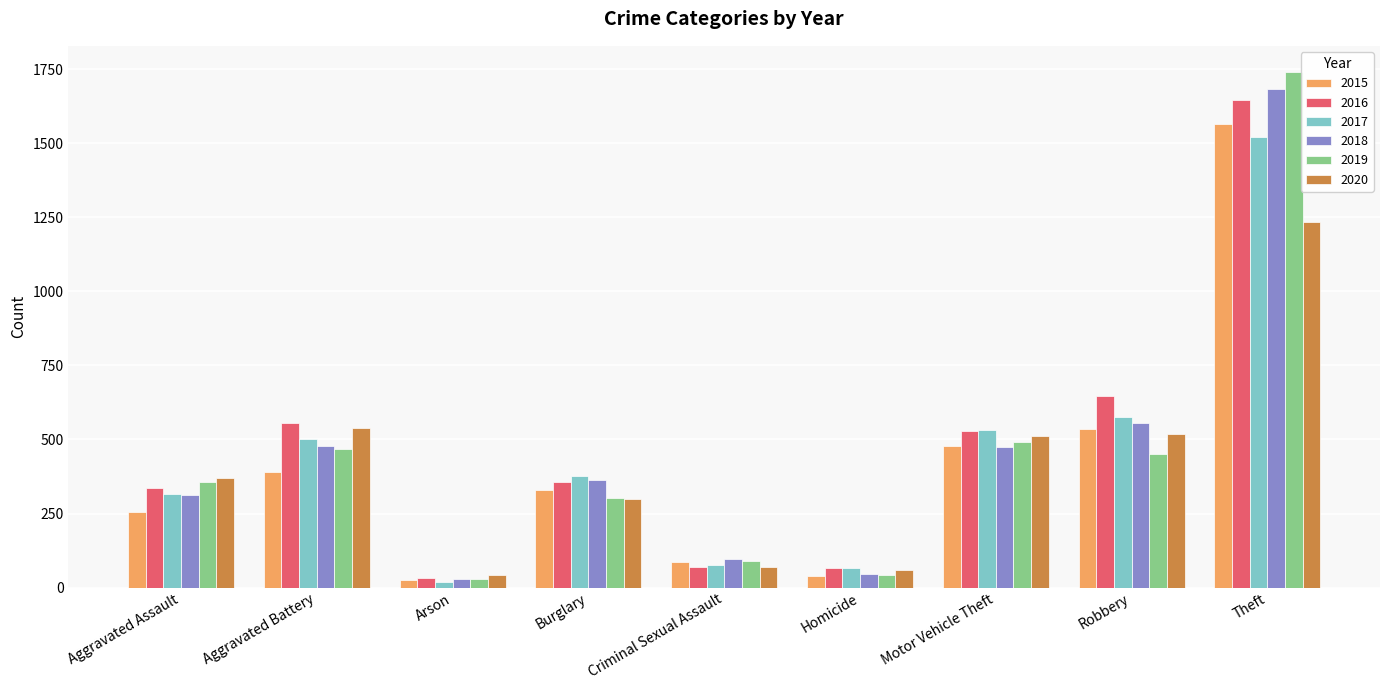

Where is 2018 nearest to the value 857?

Robbery